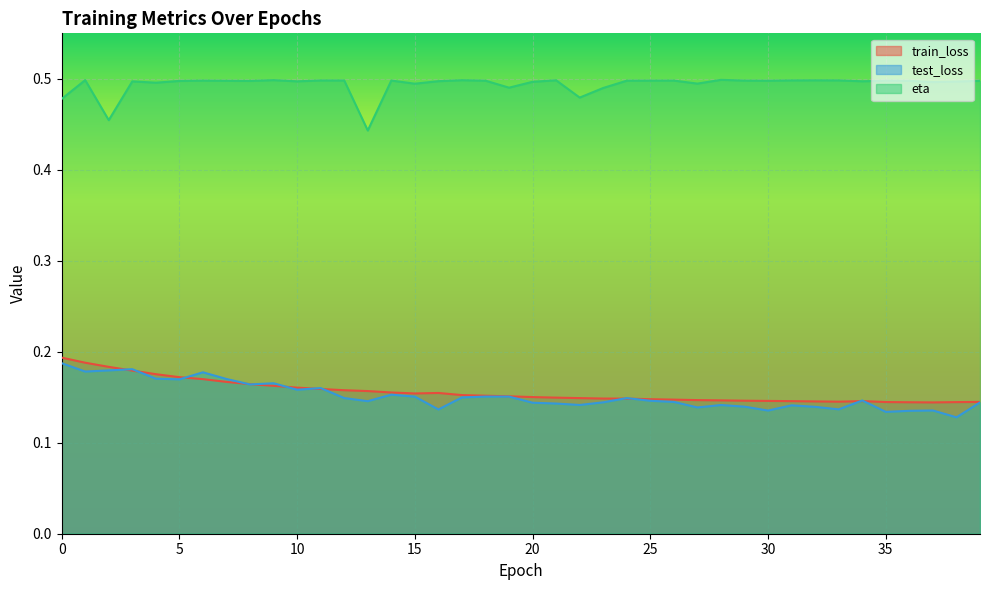

At 15, list the series in order from largest to smallest.

eta, train_loss, test_loss